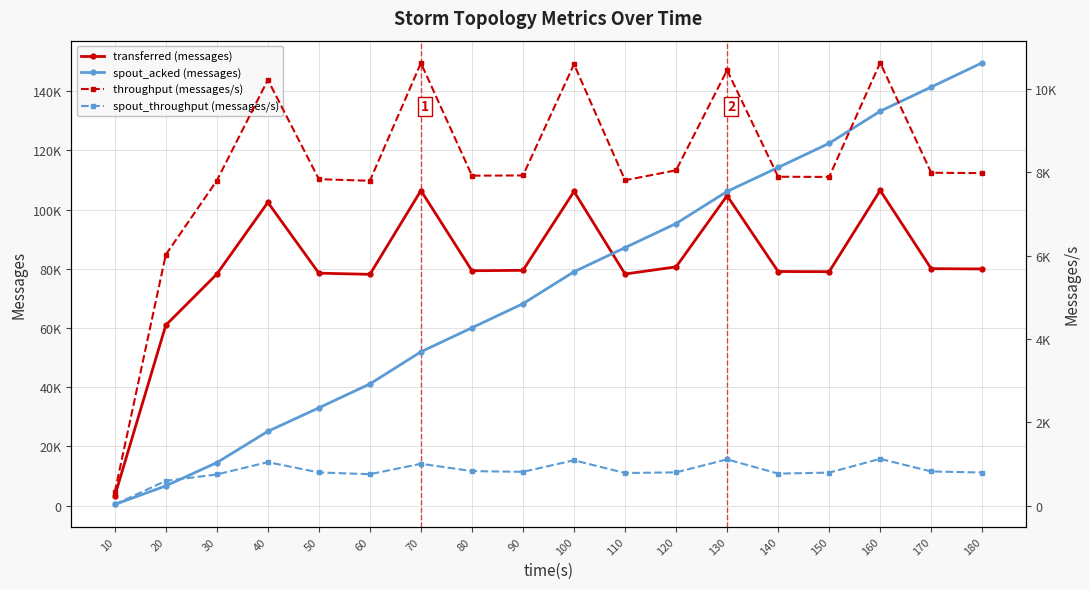

At which category is the sum across all series the highest?

160